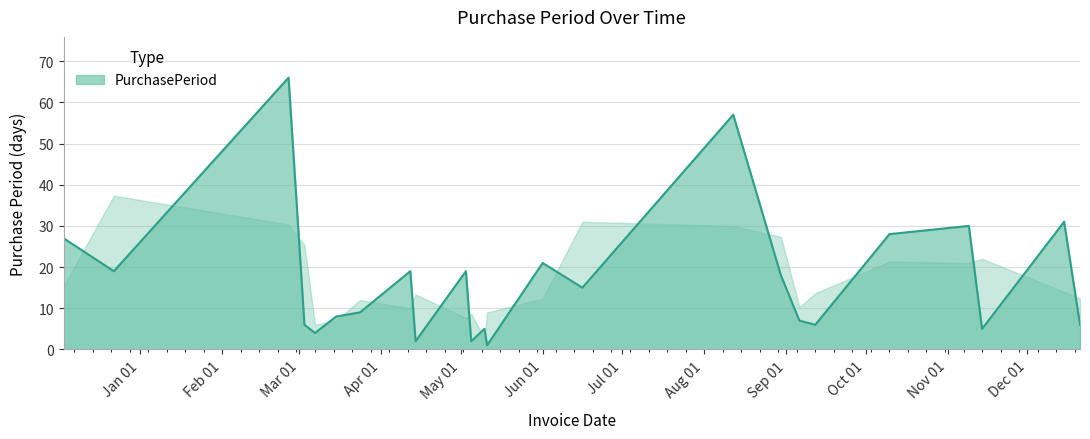

What is the smallest value displayed?

1